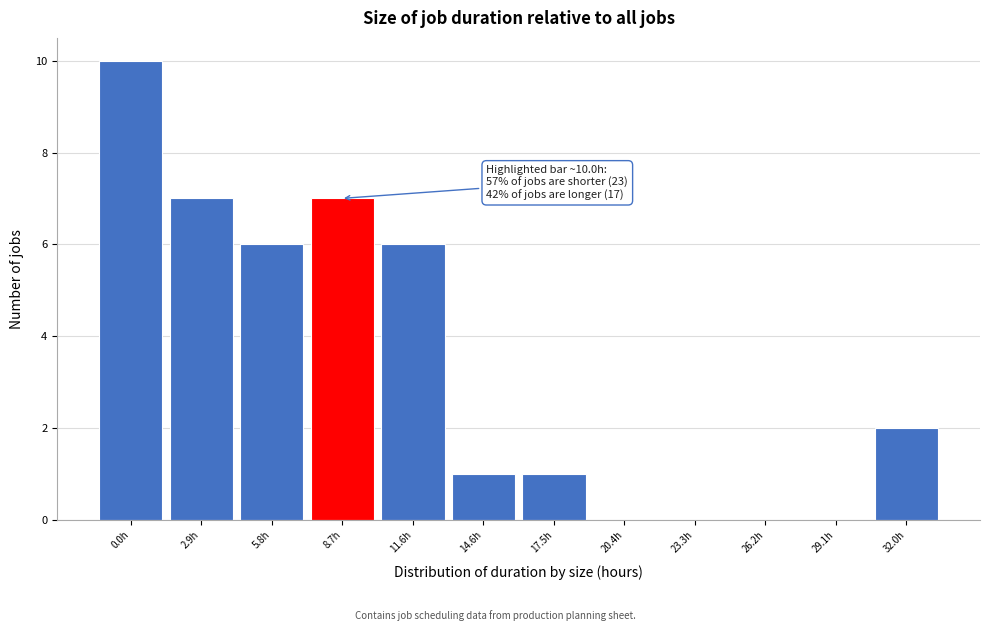

Reading left to right, what are all the values shown in this chart?

0.0h=10	2.9h=7	5.8h=6	8.7h=7	11.6h=6	14.6h=1	17.5h=1	20.4h=0	23.3h=0	26.2h=0	29.1h=0	32.0h=2